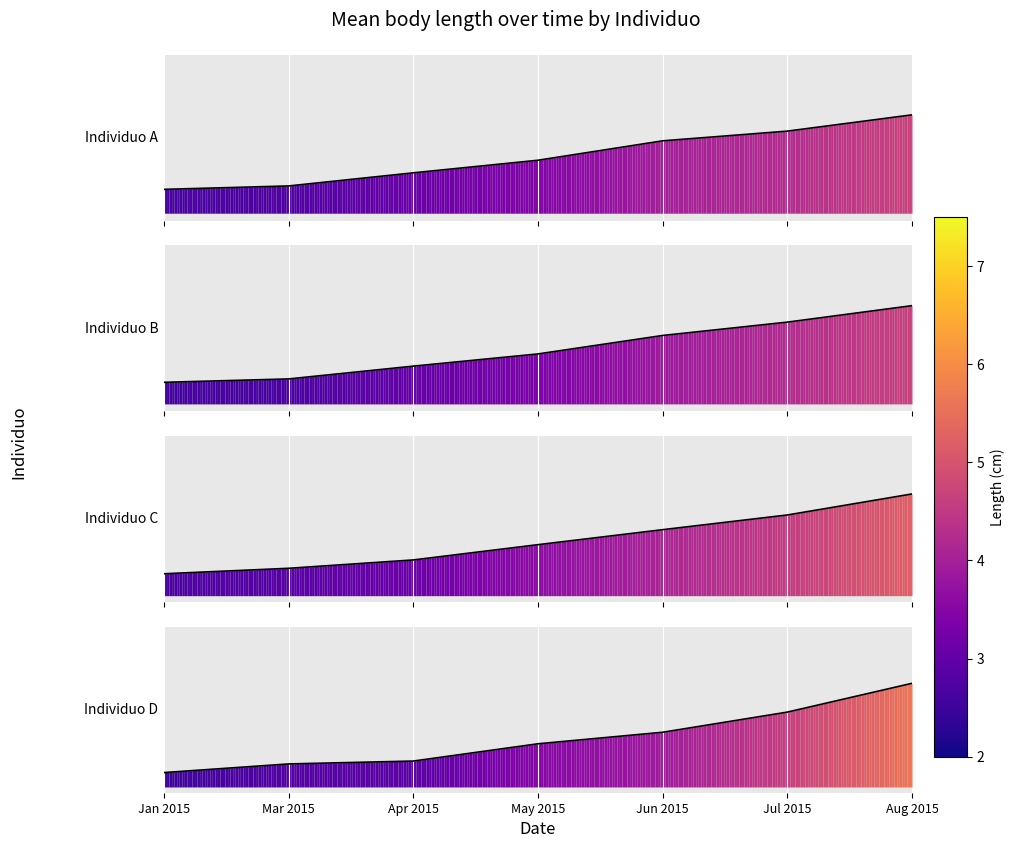

True or false: Individuo B and Individuo C intersect in this chart.

False